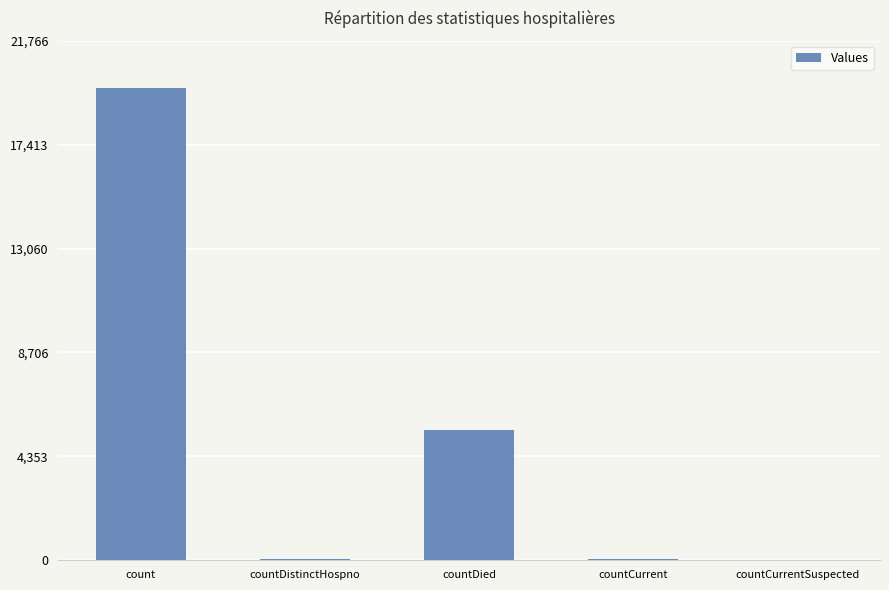

What is the sum of the values at countCurrent and countCurrentSuspected?

57